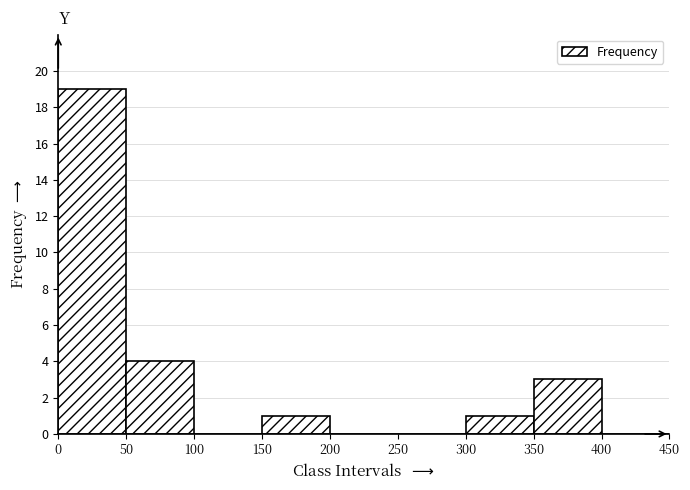

How tall is the bar that spans 0 to 50 on the x-axis? The values are not printed on the chart, so give them approximately, as read against the axis.

19